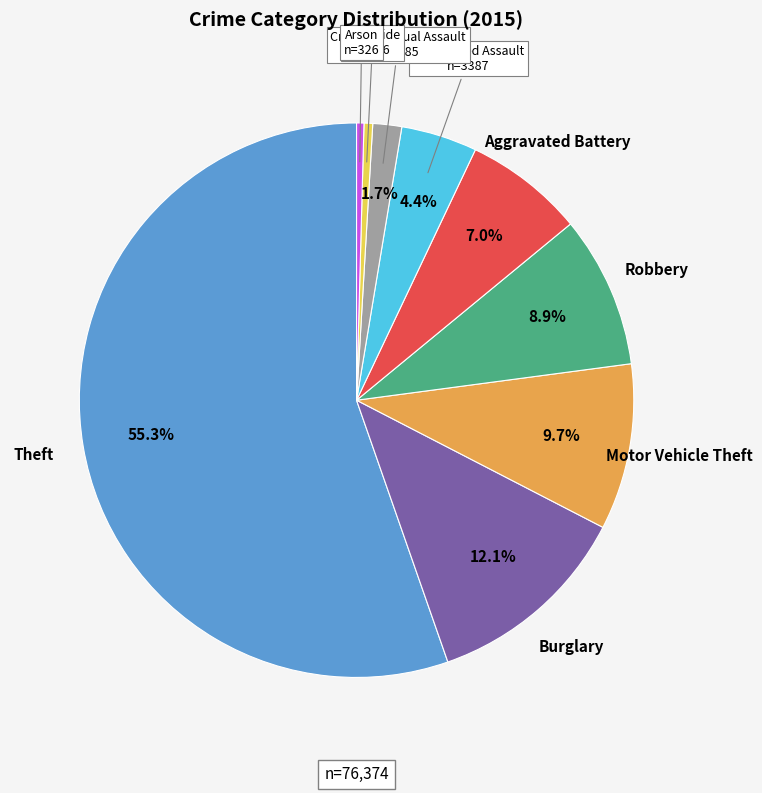

Does any single category account for the majority?

Yes